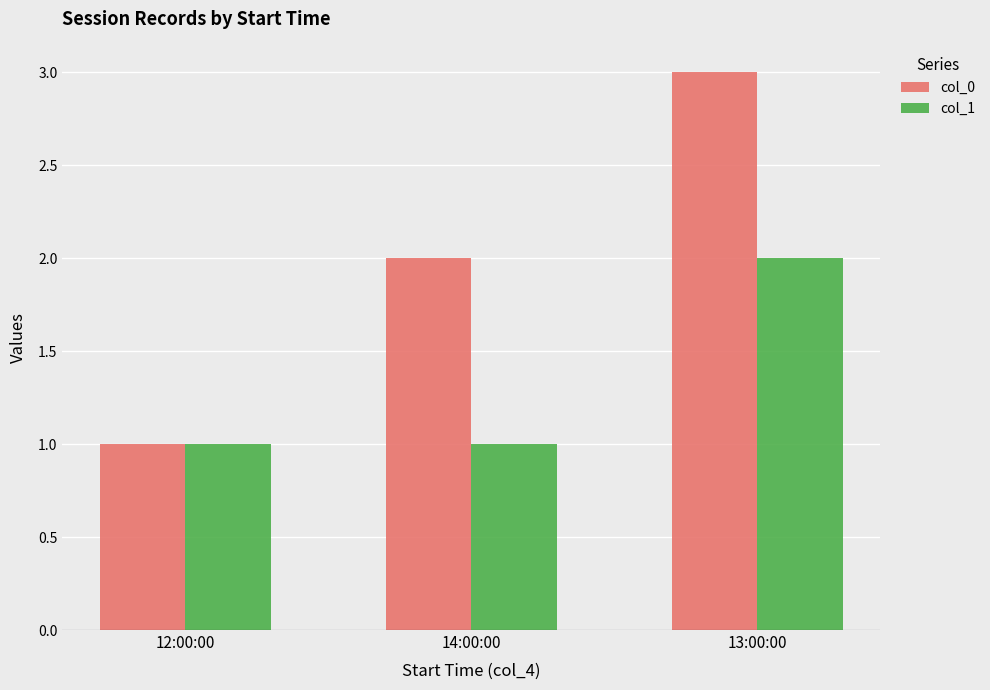

What is the total value across all series at 13:00:00?

5